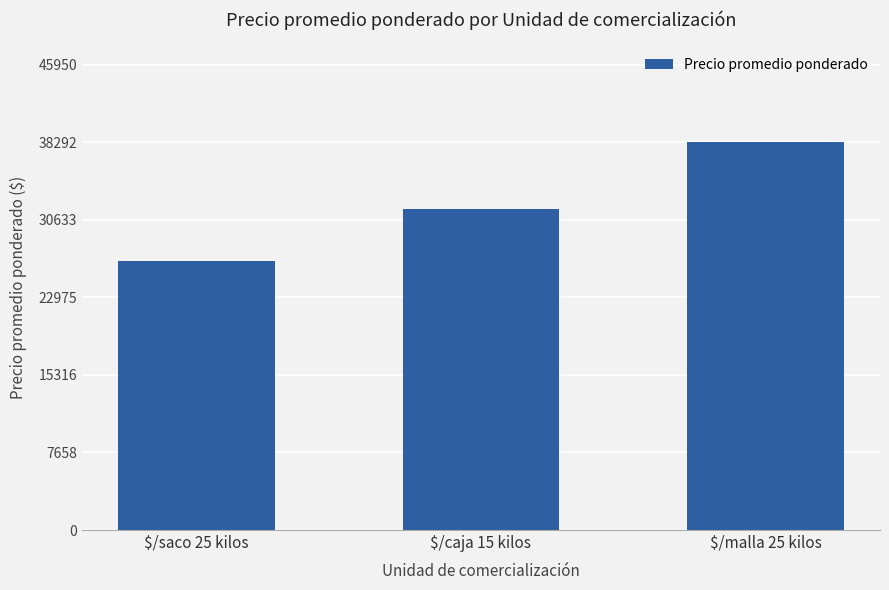

What is the minimum value shown in the chart?

26550